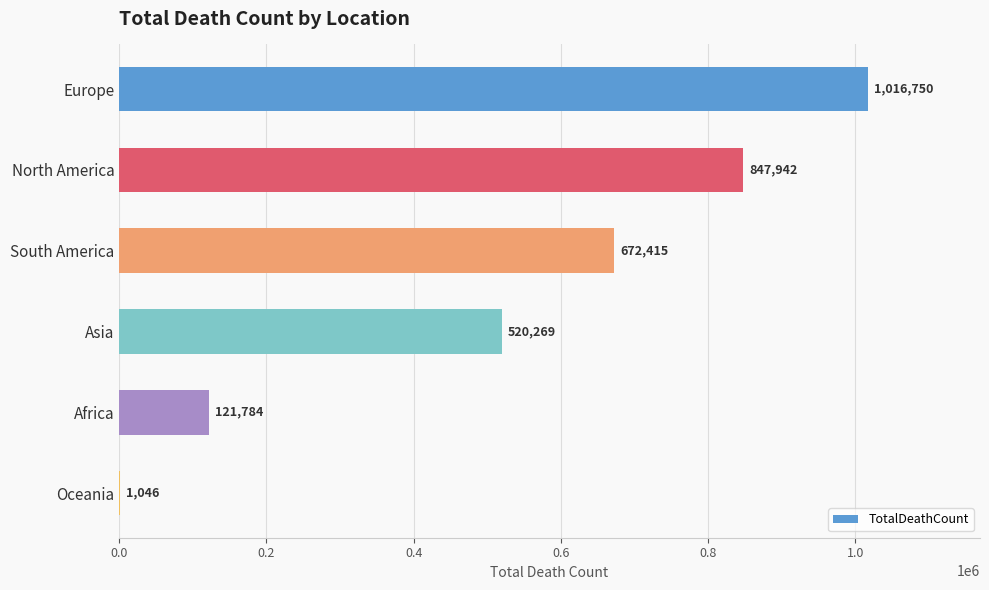

The chart shows a value of 1046 at Oceania. True or false?

True